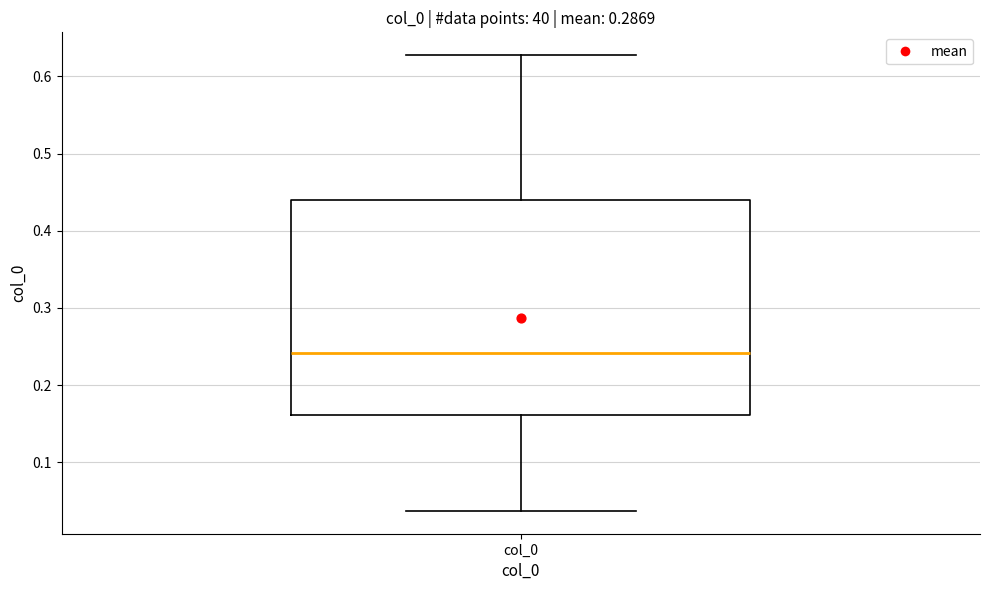

Transcribe this box plot: give where the median line is, the range the box spans, and where the two whiskers end, as read against the y-axis. The values are not printed on the chart, so give them approximately, as read against the axis.

median 0.24, box 0.16 to 0.44, whiskers 0.04 to 0.63